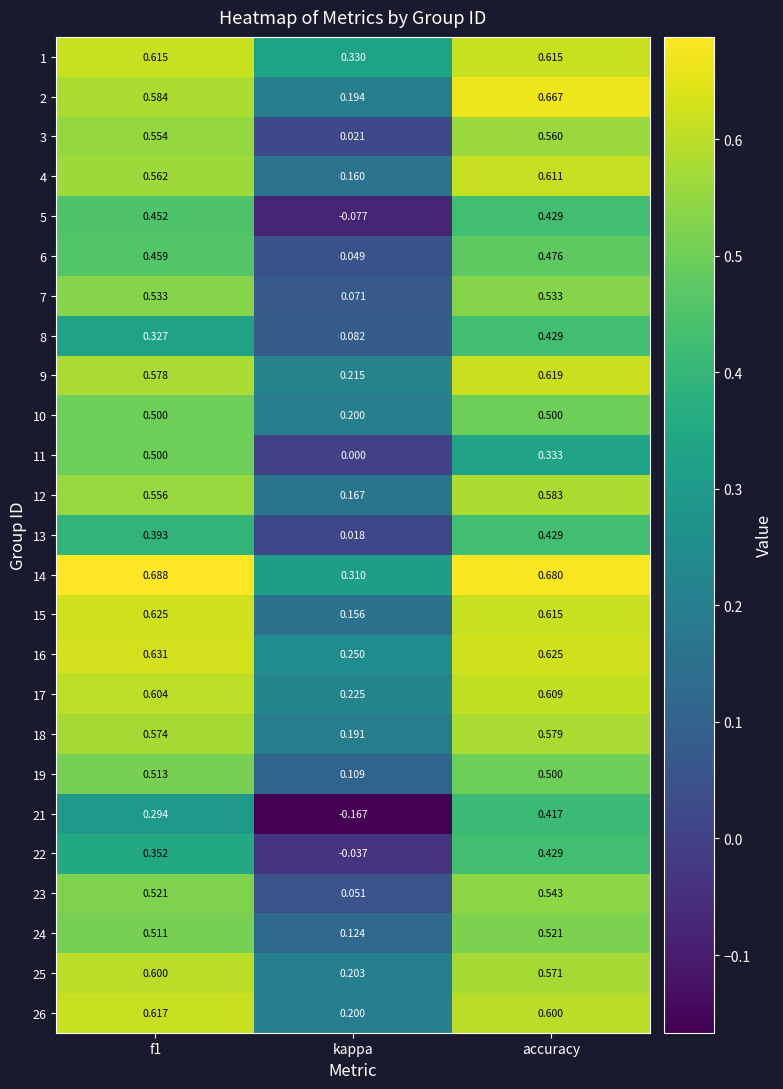

At which label is 14 closest to 0?

kappa